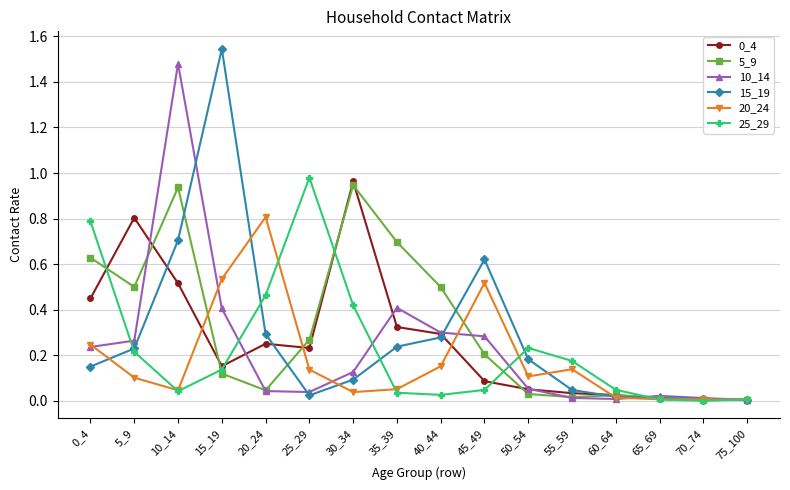

True or false: 25_29 has a value of 0.3 at 55_59.

False